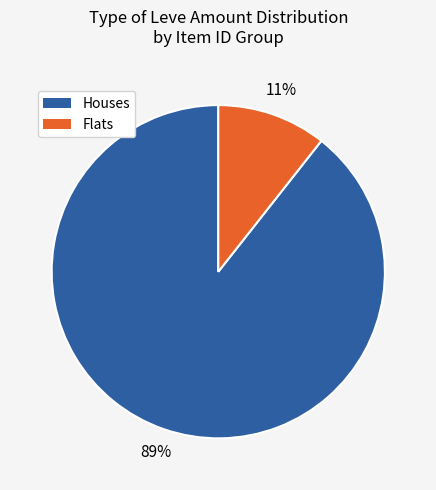

To the nearest percent, what is the average slice percentage?

50%